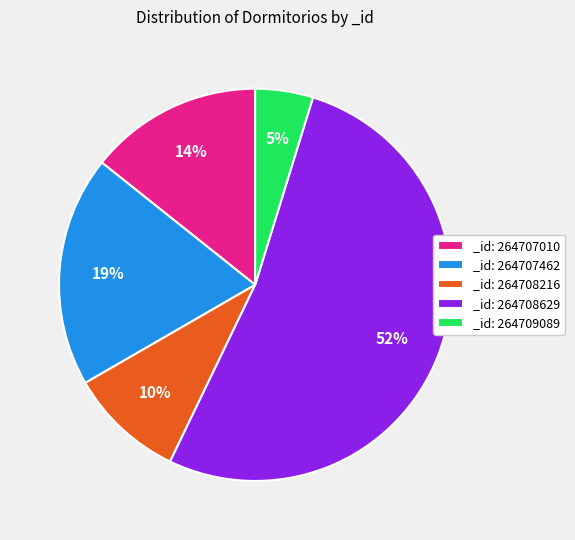

Is it true that _id: 264708216 is 23% of the pie?

False